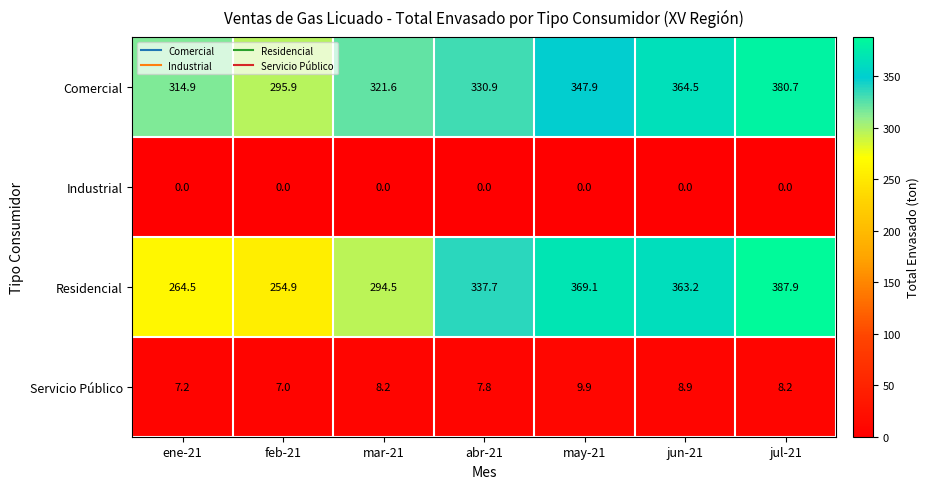

What is the maximum value for Residencial?

387.9